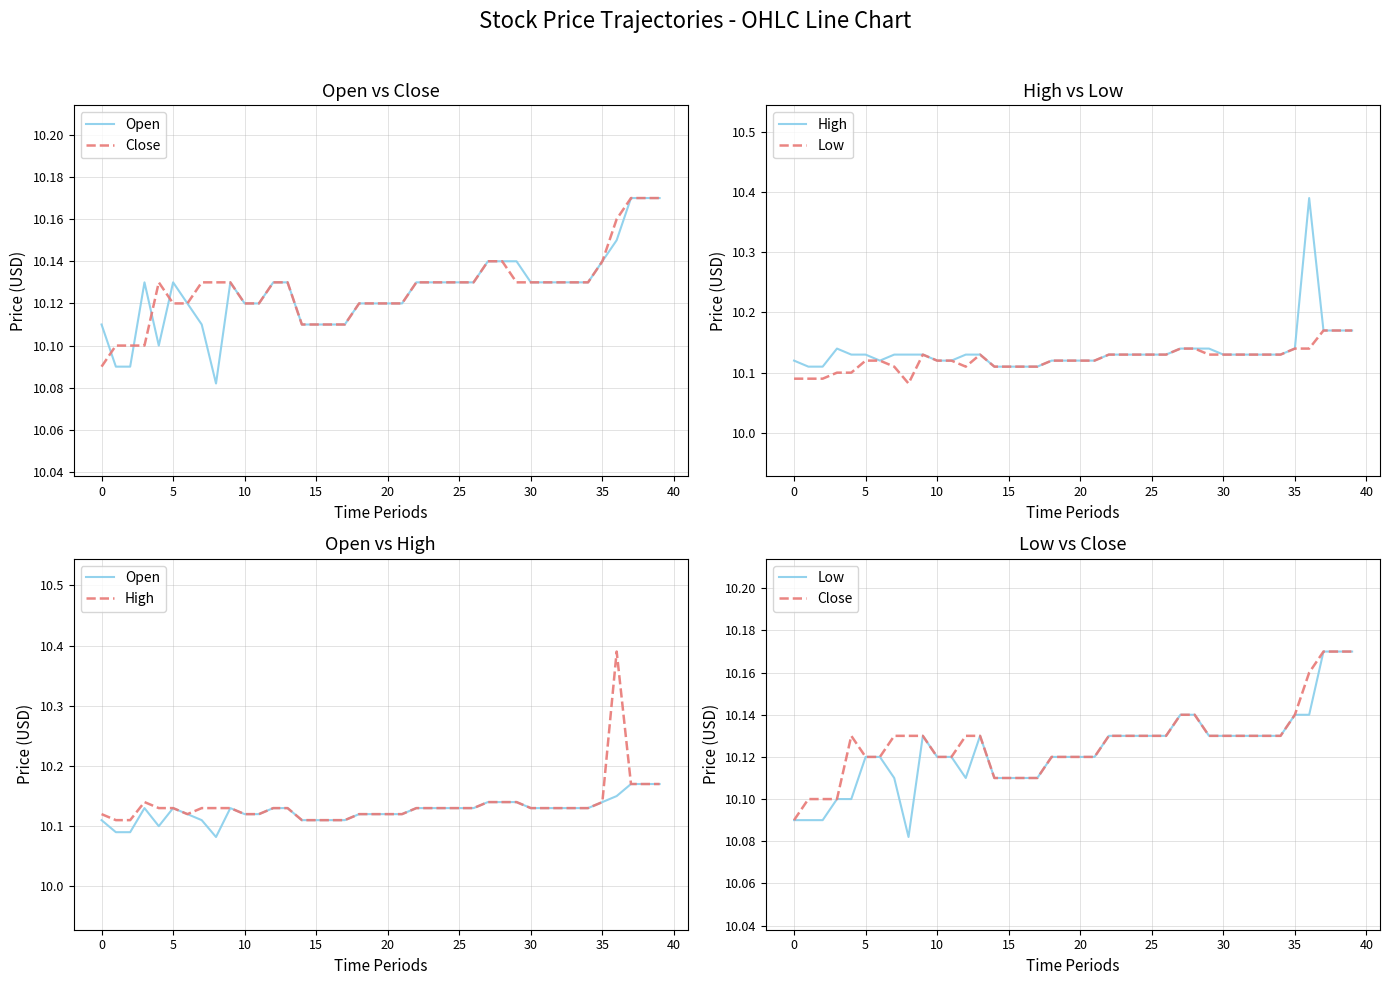

The Close series shows 14.7 at 5. True or false?

False